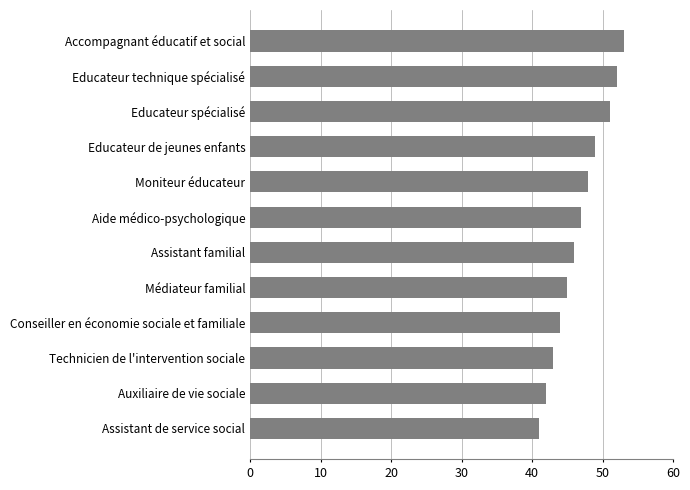

What is the difference between the maximum and minimum values?

12